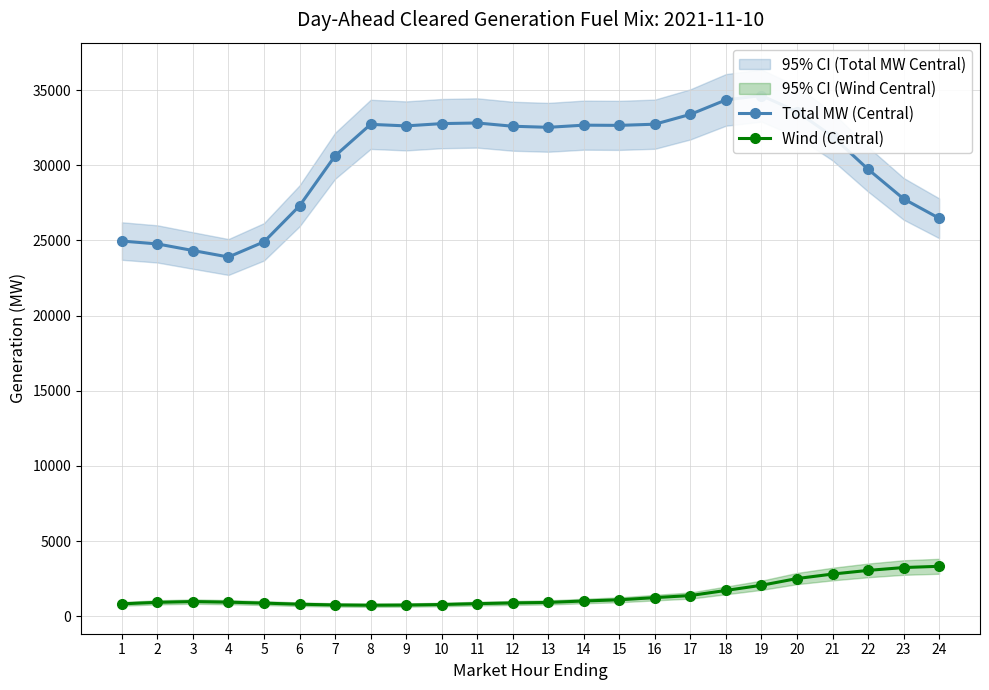

What is the sum of all Total MW (Central) values?

726774.9